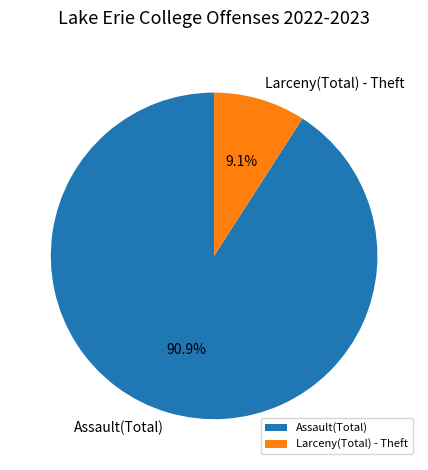

Do Larceny(Total) - Theft and Assault(Total) together represent more than half of the pie?

Yes